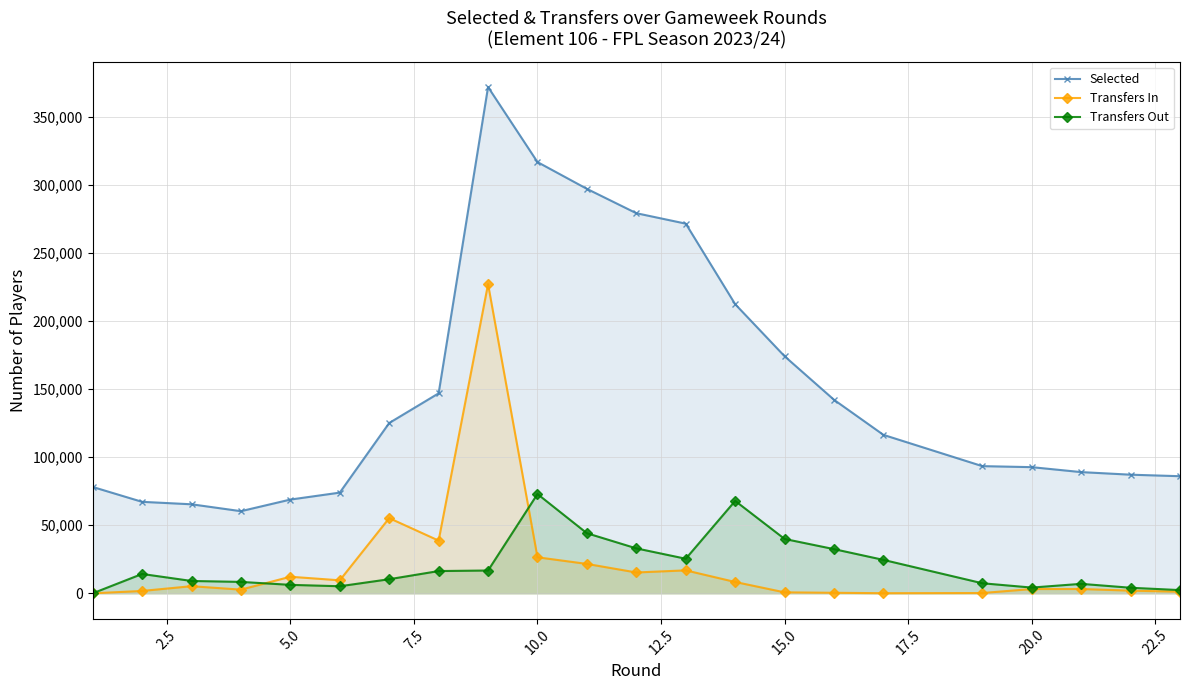

At how many categories does at least one series exceed 134022?

9